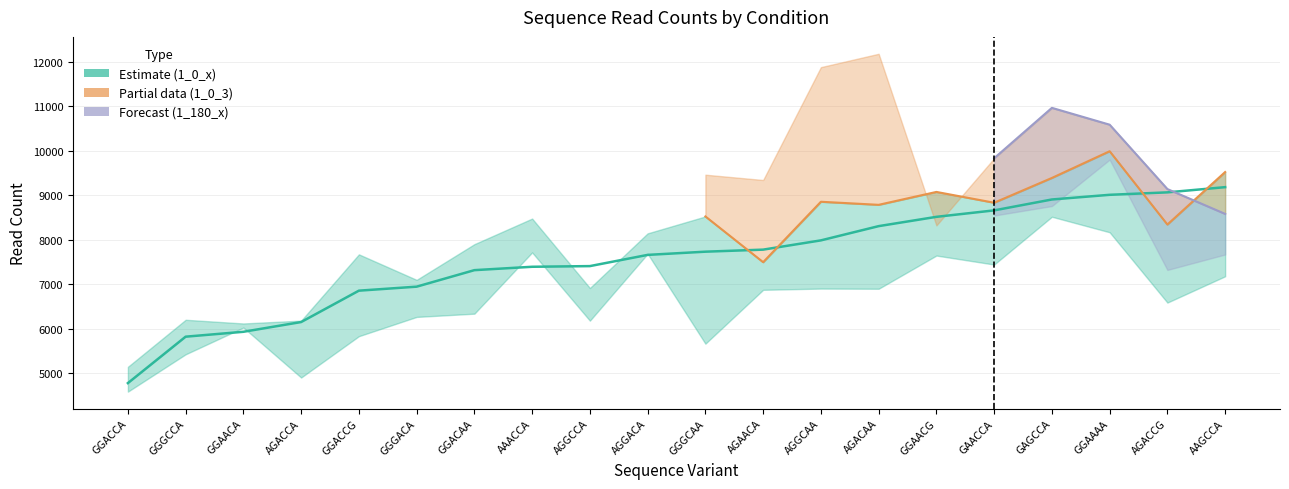

Is it true that the value at GGGCCA is 5824?

True